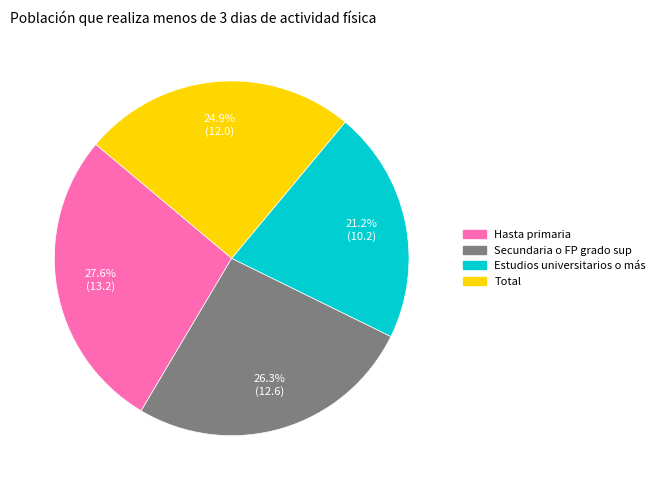

True or false: Estudios universitarios o más accounts for 21% of the total.

True